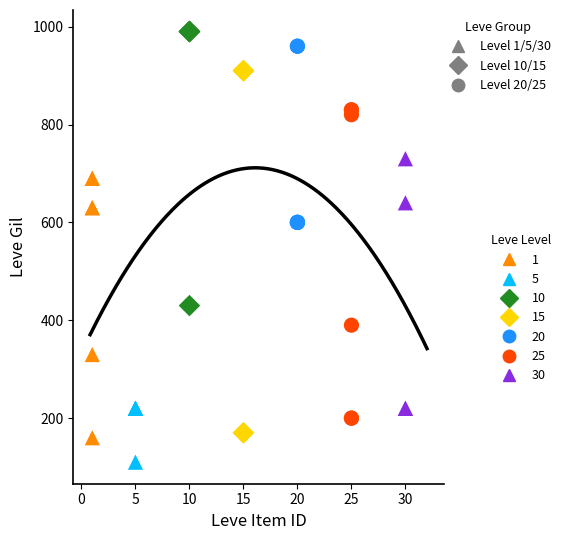

What are all the series names shown in the legend?

1, 5, 10, 15, 20, 25, 30